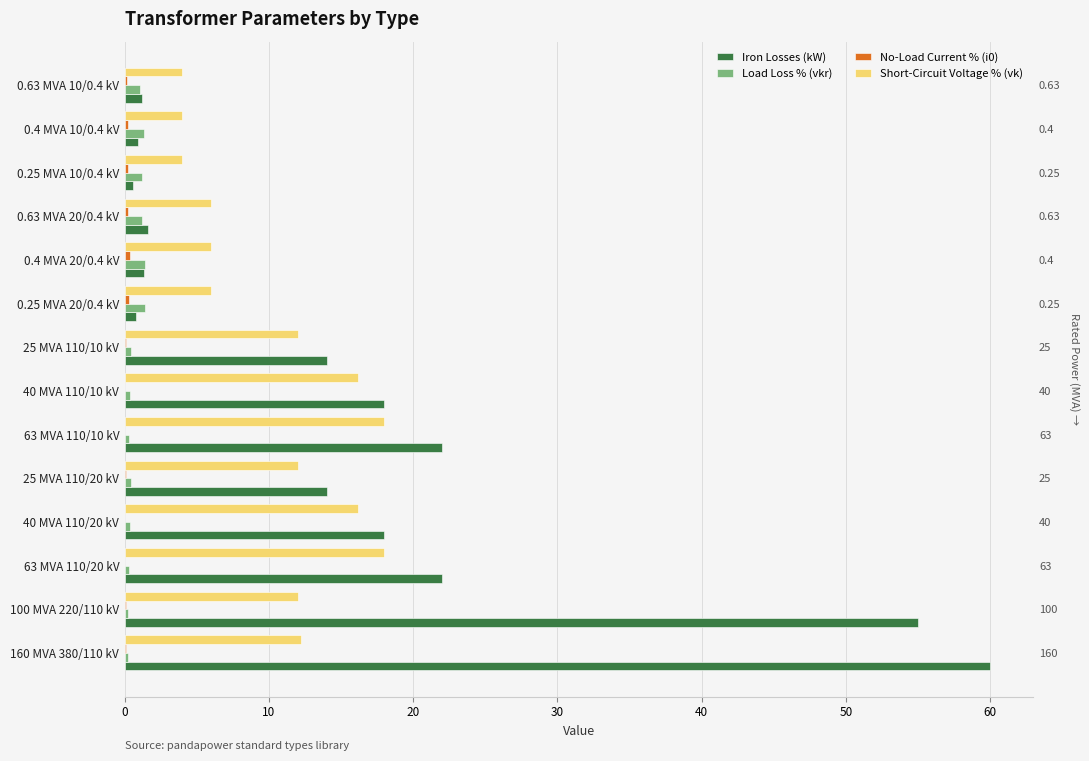

What is the difference between the maximum and minimum values in the Iron Losses (kW) series?

59.4